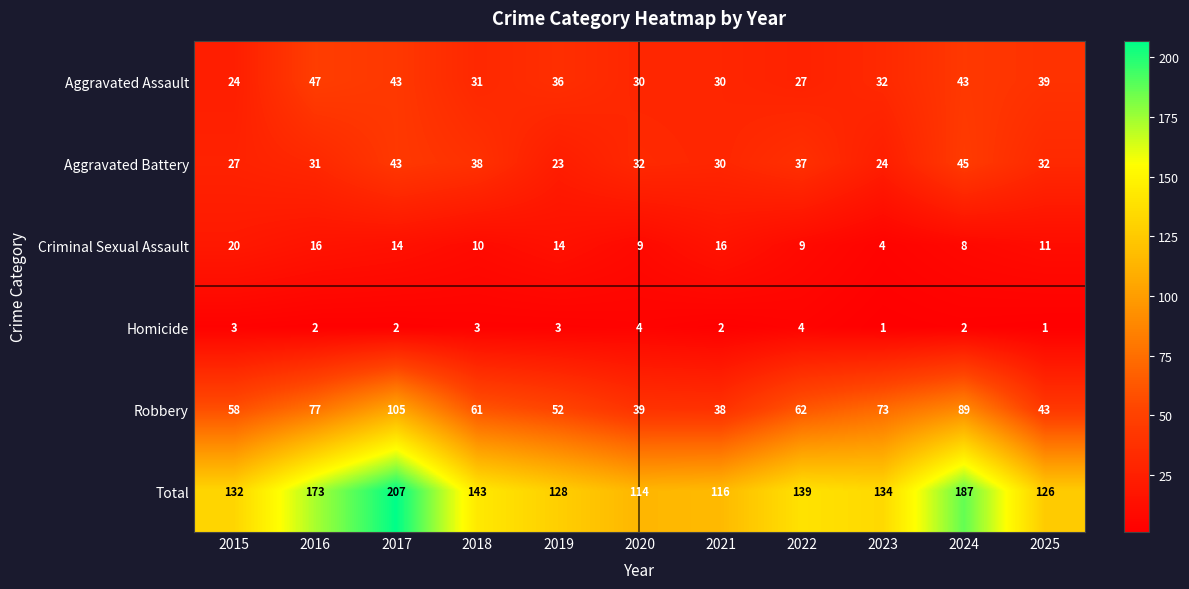

What is the sum of the Aggravated Battery values at 2020 and 2019?

55